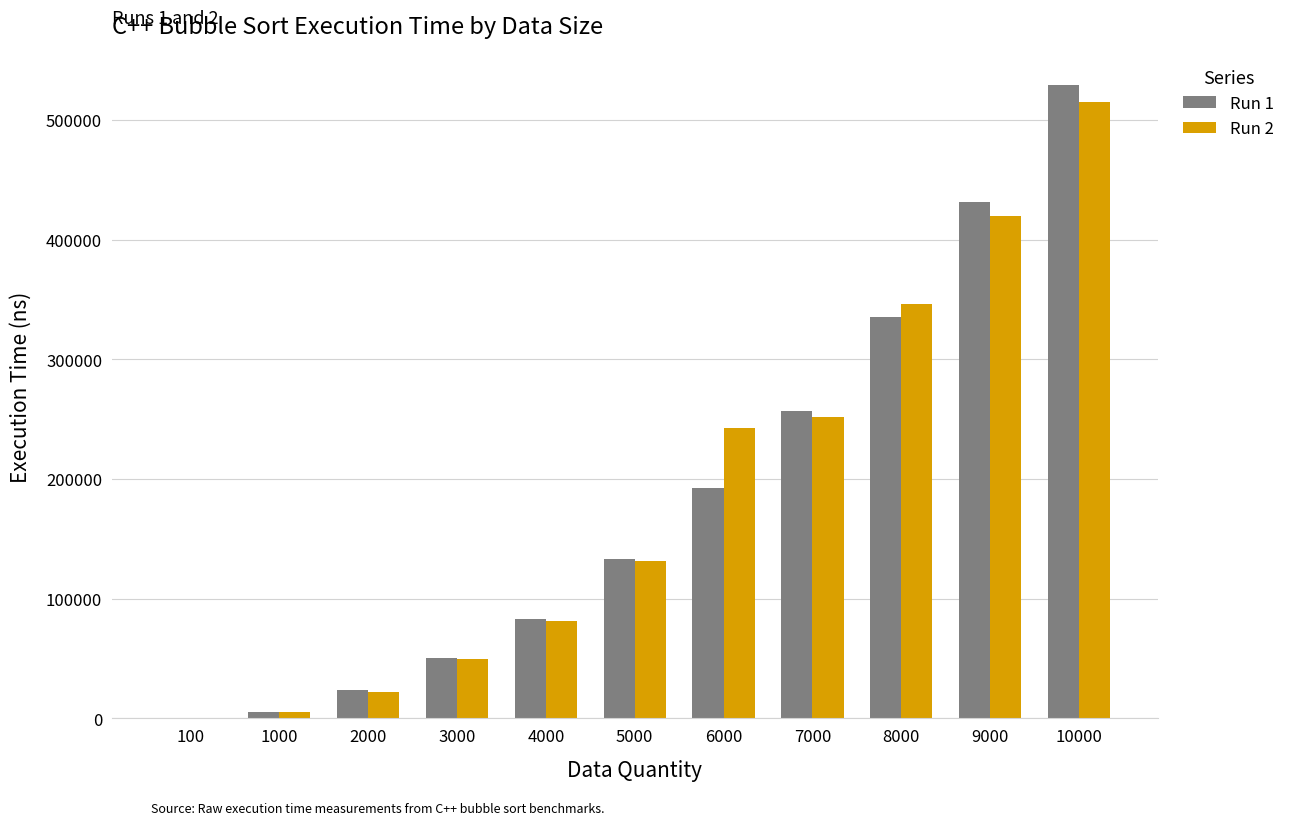

Is the value of Run 2 at 8000 greater than the value of Run 1 at 9000?

No